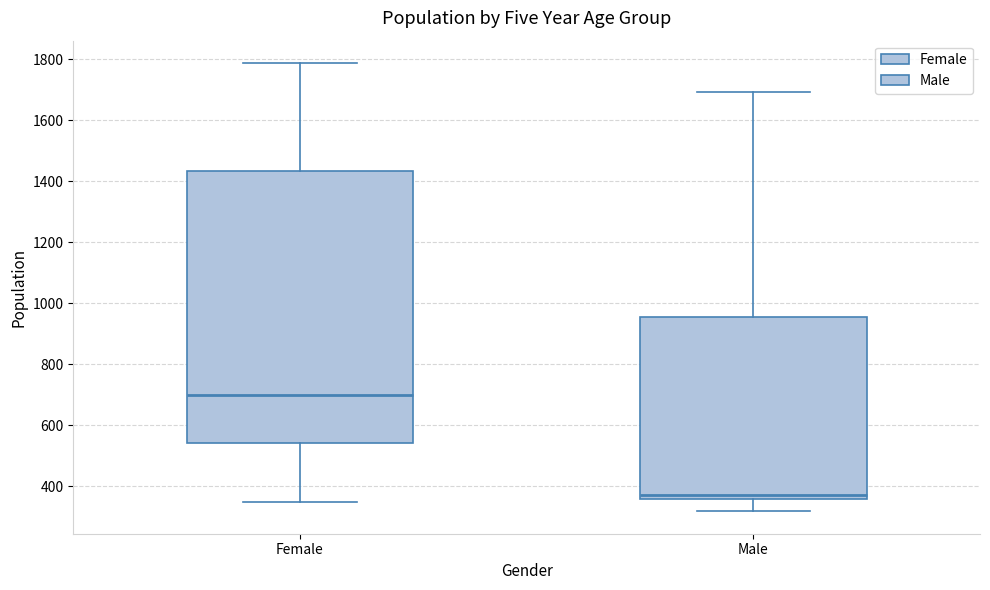

Where does the median line of the box for Male sit on the y-axis? The values are not printed on the chart, so give them approximately, as read against the axis.

380